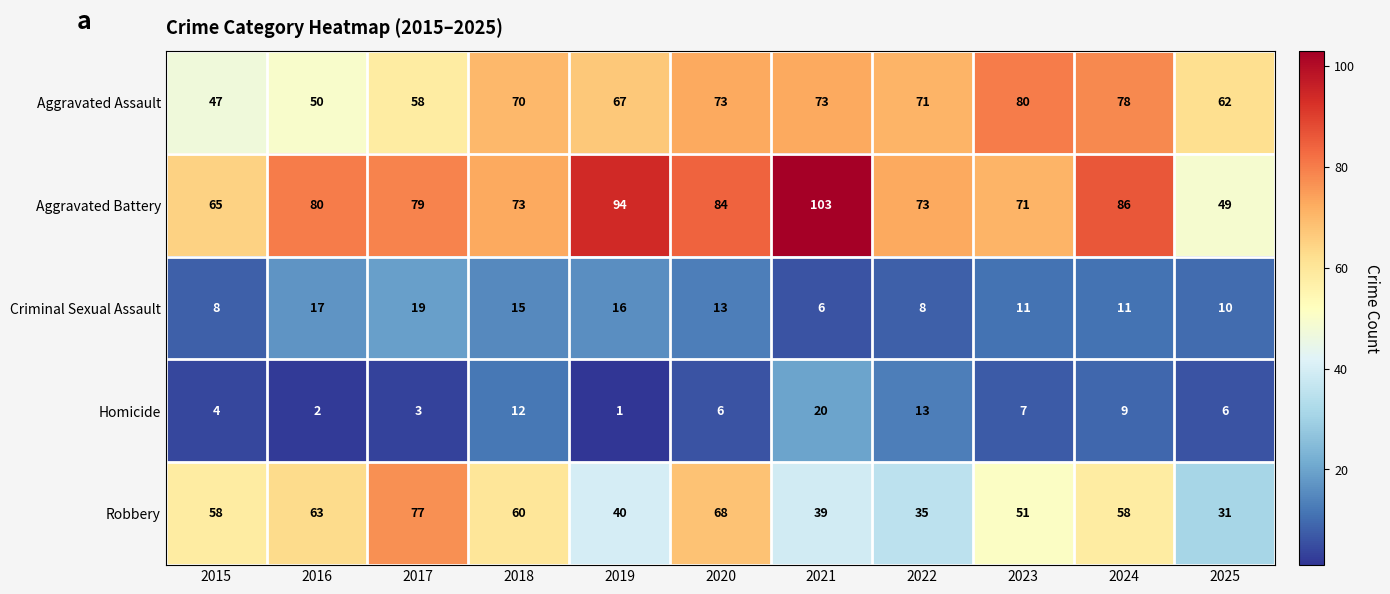

How many categories are shown in the chart?

11